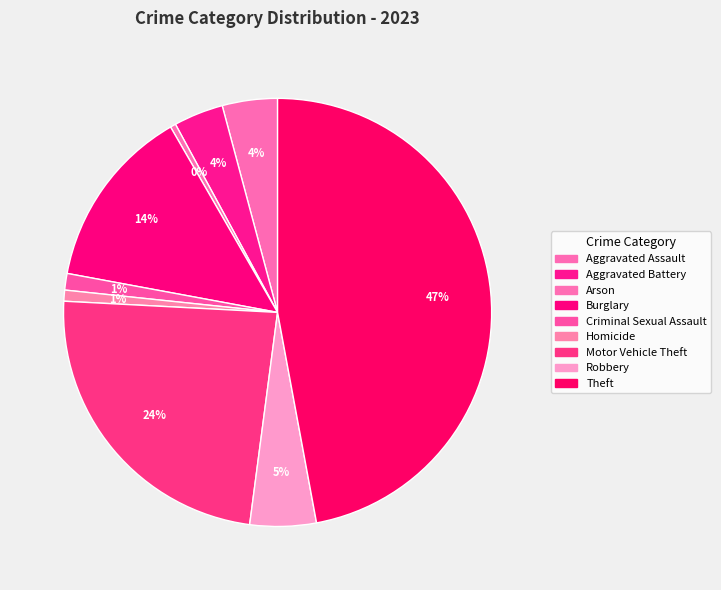

What percentage is the Aggravated Battery slice, to the nearest percent?

4%